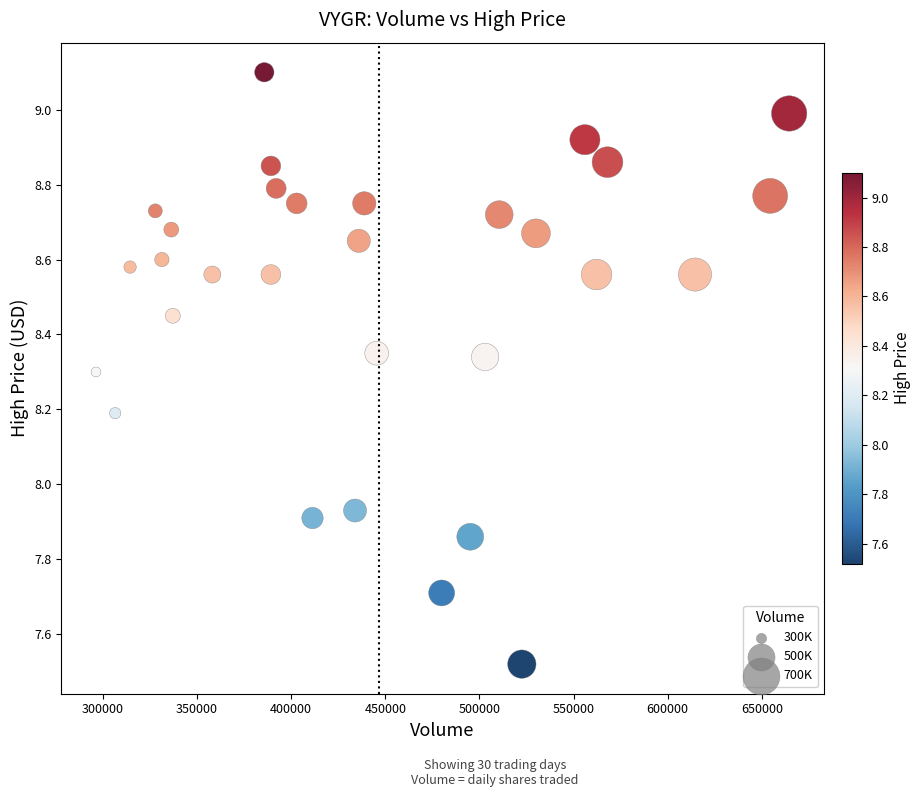

What is the range of Y values (max minus min)?

1.6